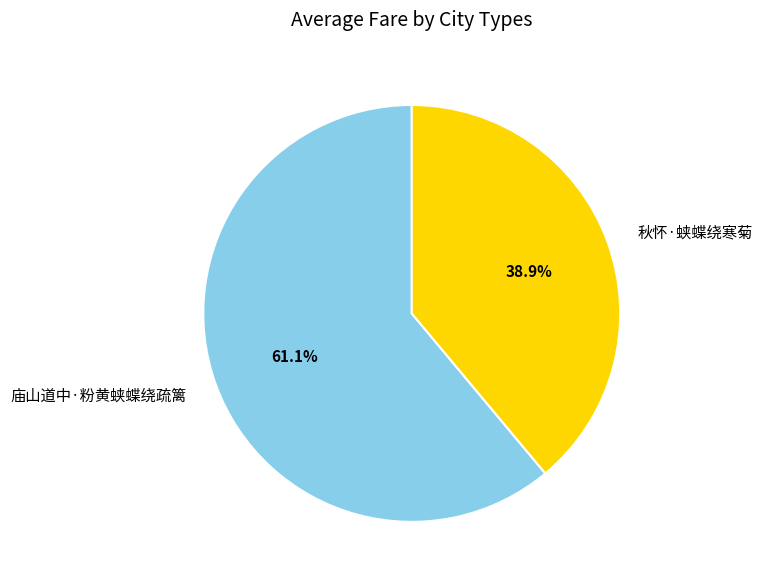

Is it true that 秋怀·蛱蝶绕寒菊 is 30% of the pie?

False